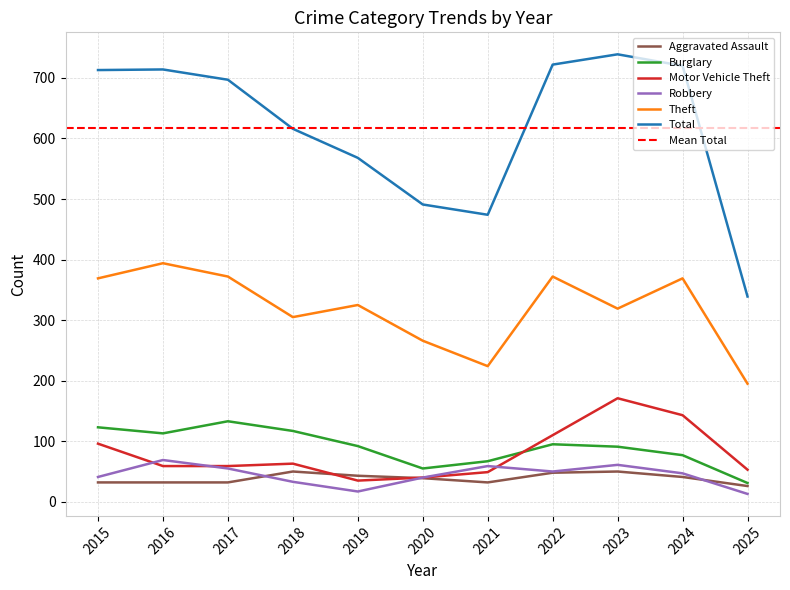

Which category has the highest value in the Burglary series?

2017